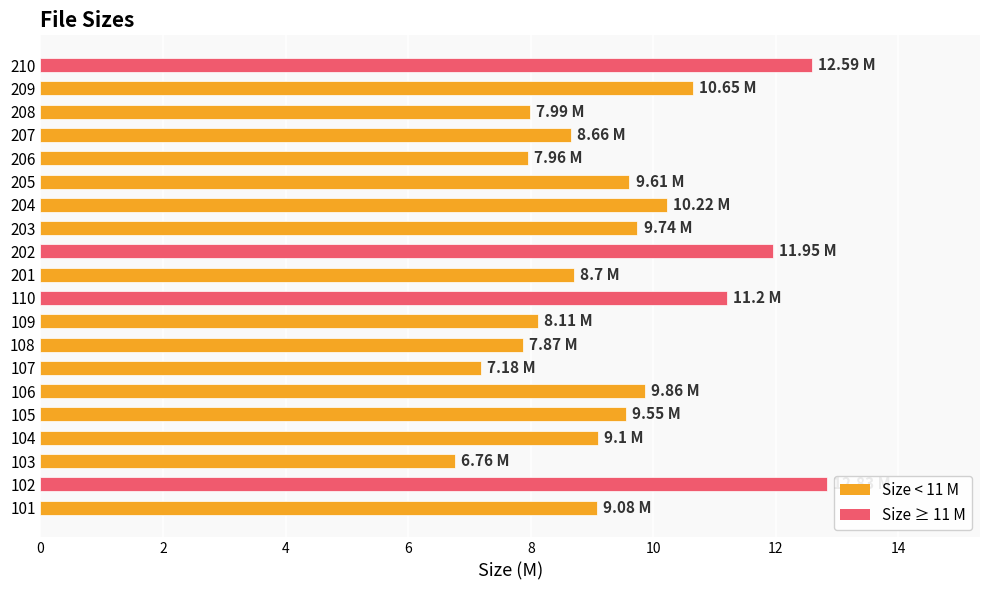

Approximately how many times larger is the value at 106 compared to 205?

1.0